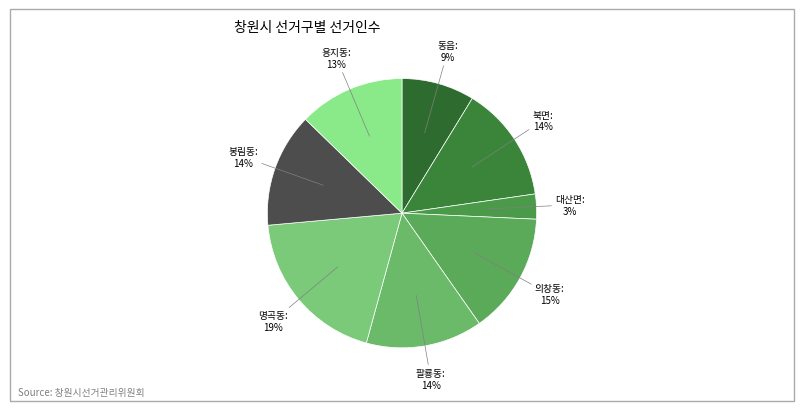

Is it true that 대산면 is 3% of the pie?

True